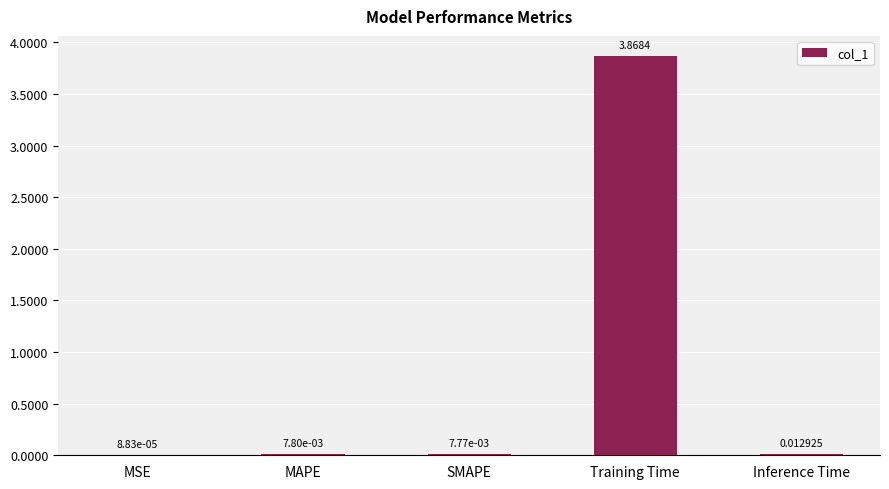

Are the bars horizontal?

No